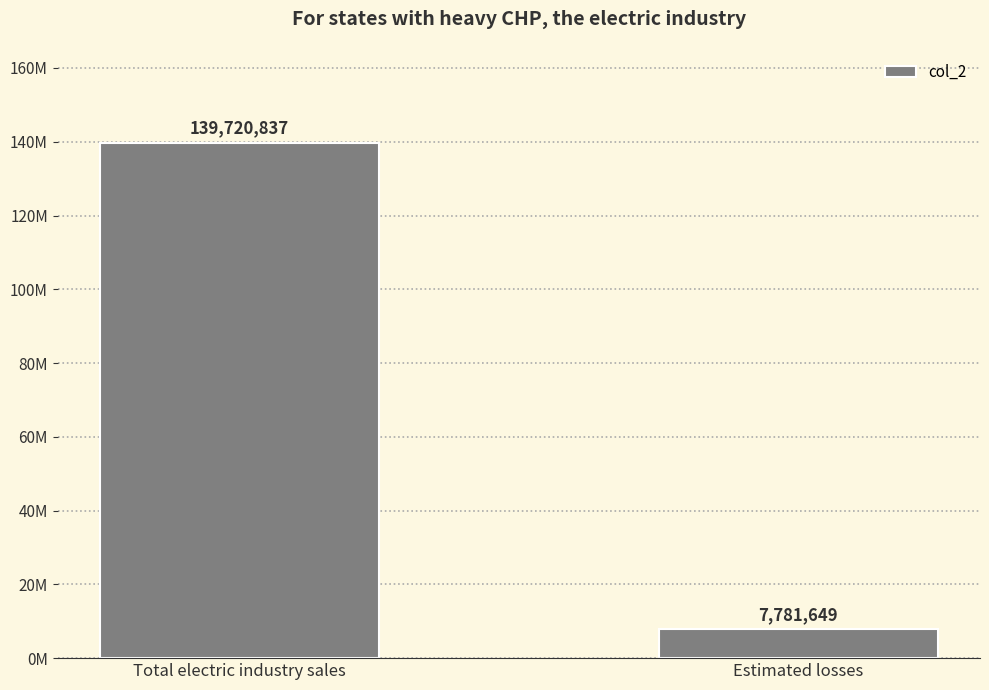

Does the chart contain any negative values?

No